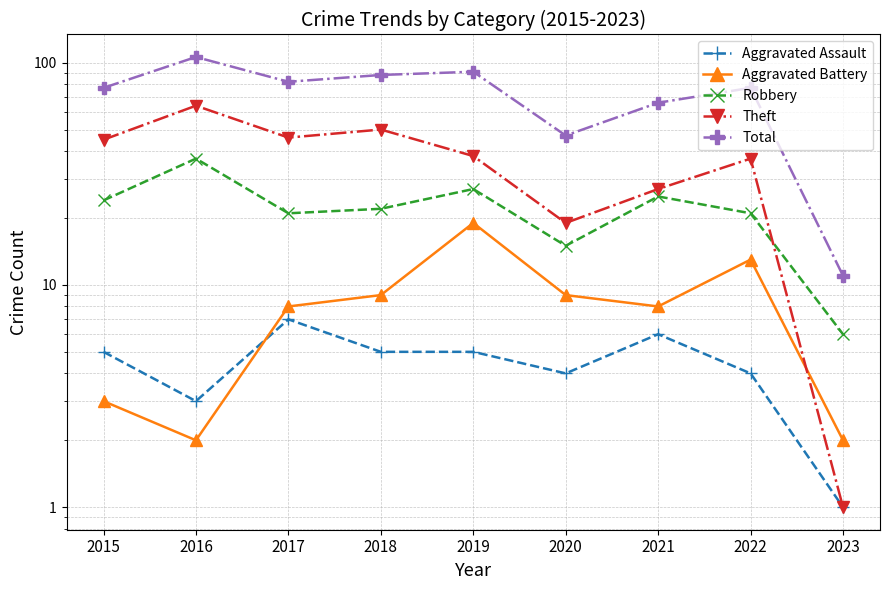

Count the number of categories in the chart.

9